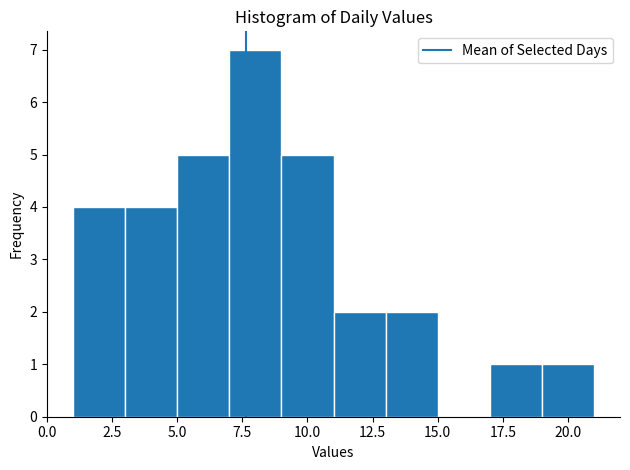

Over which range of the x-axis is the bar tallest?

7 to 9